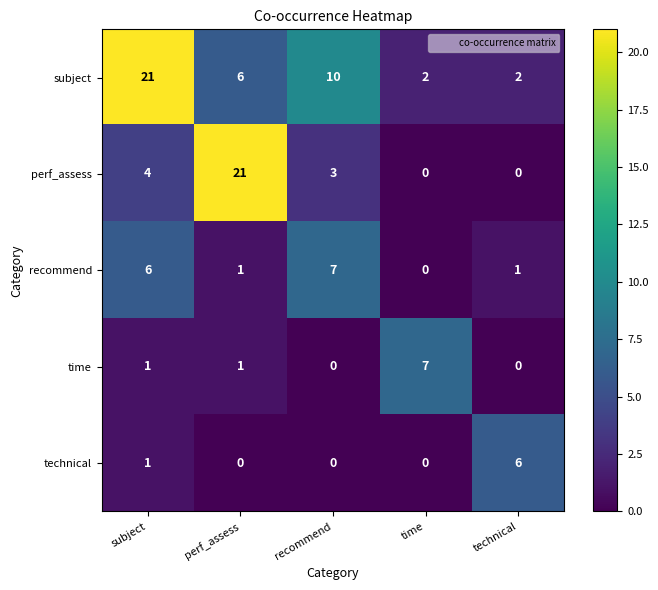

How many time values are between 0 and 1?

4